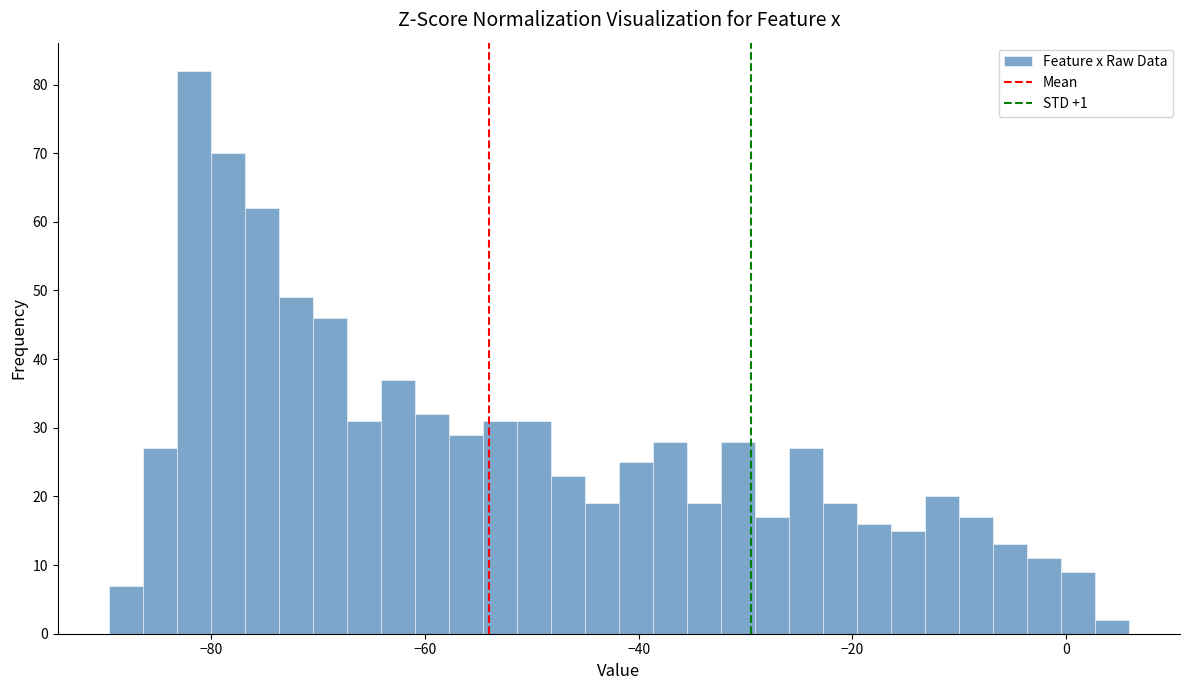

Around what value on the x-axis is the tallest bar? Give the approximate position of its centre, as read against the axis.

-82